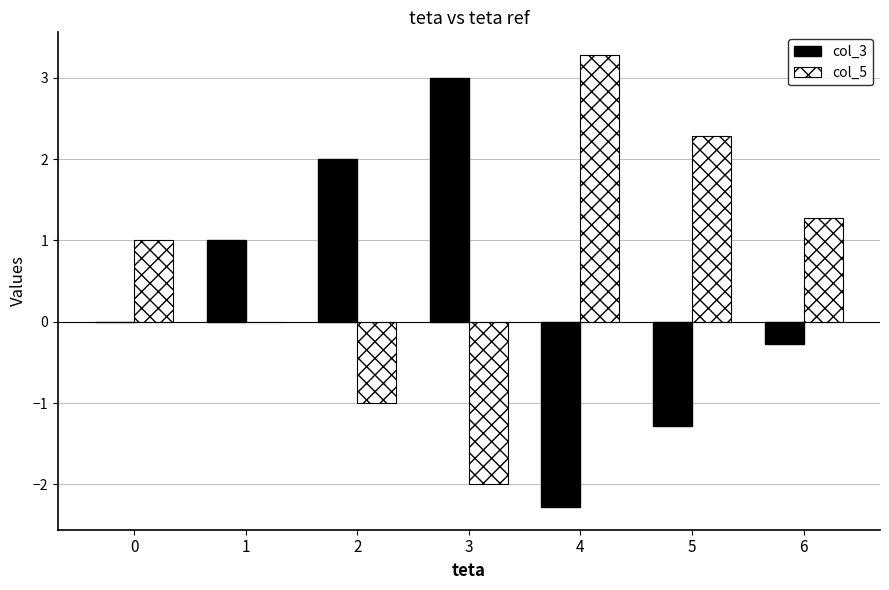

Is it true that col_3 equals 0.0 at 0?

True